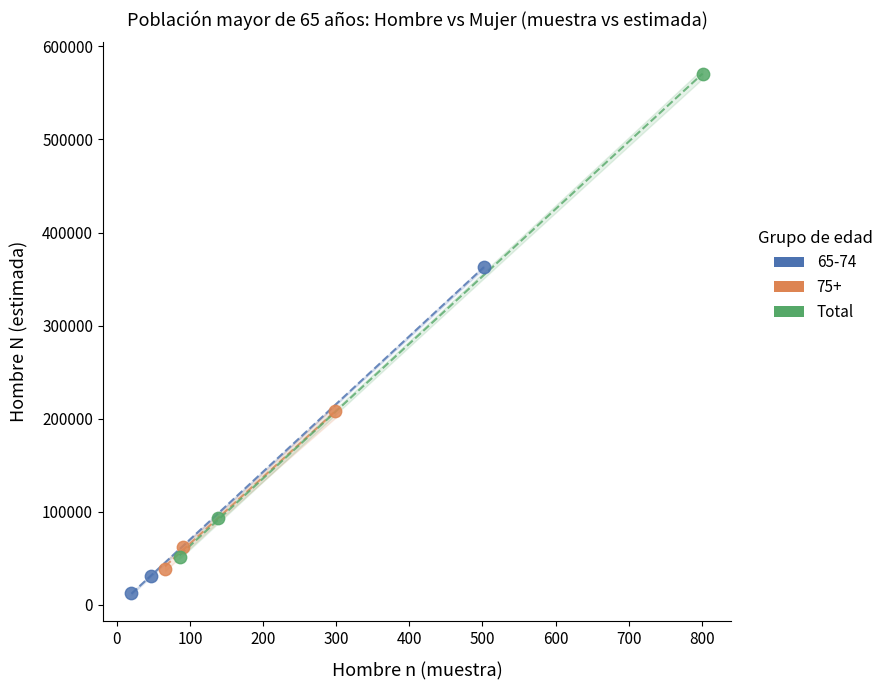

Which series has the largest Y range (max minus min)?

Total